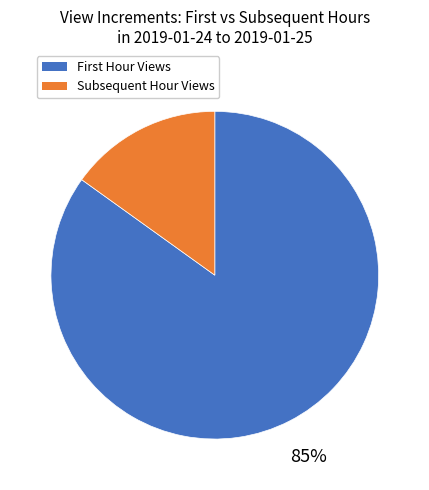

Rank the categories by value from lowest to highest.

Subsequent Hour Views, First Hour Views